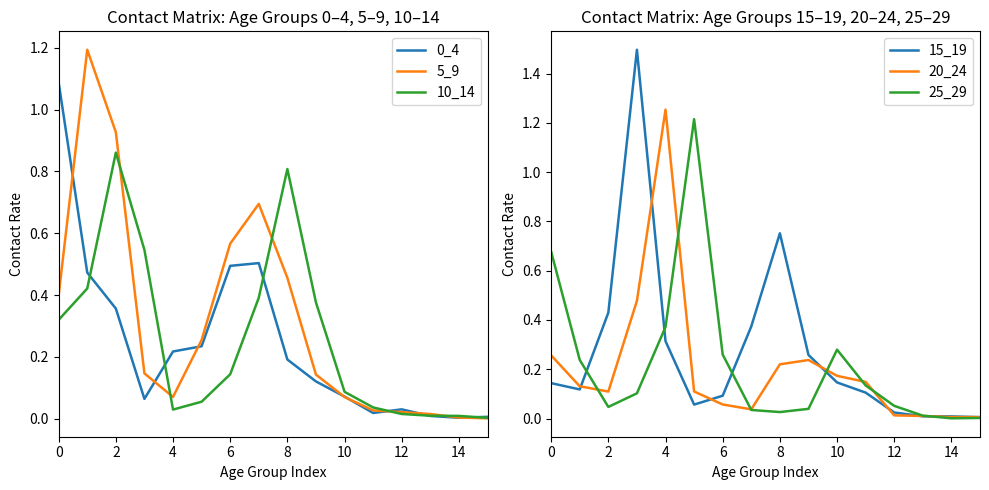

What is the highest value of the 0_4 series?

1.1